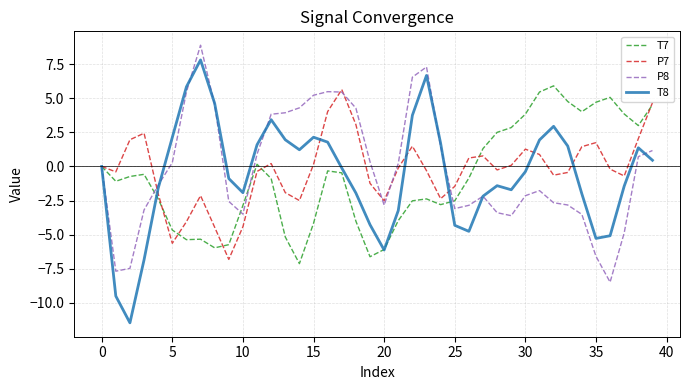

What is the highest value of the P7 series?

5.6